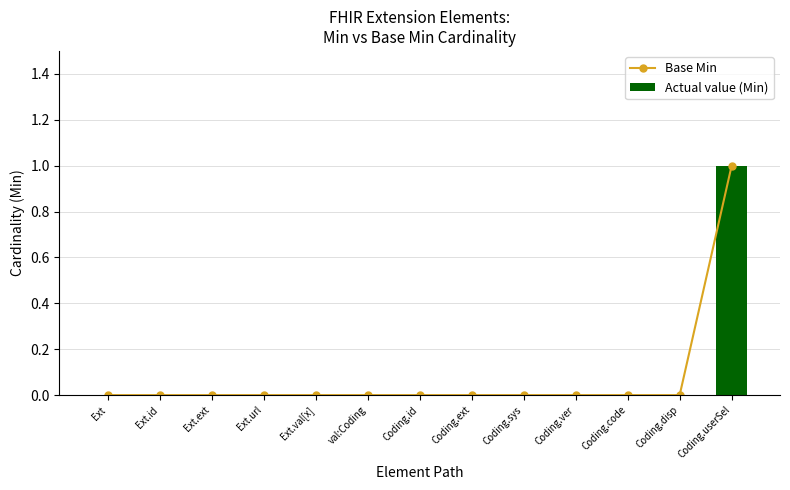

What is the sum of all Actual value (Min) values?

1